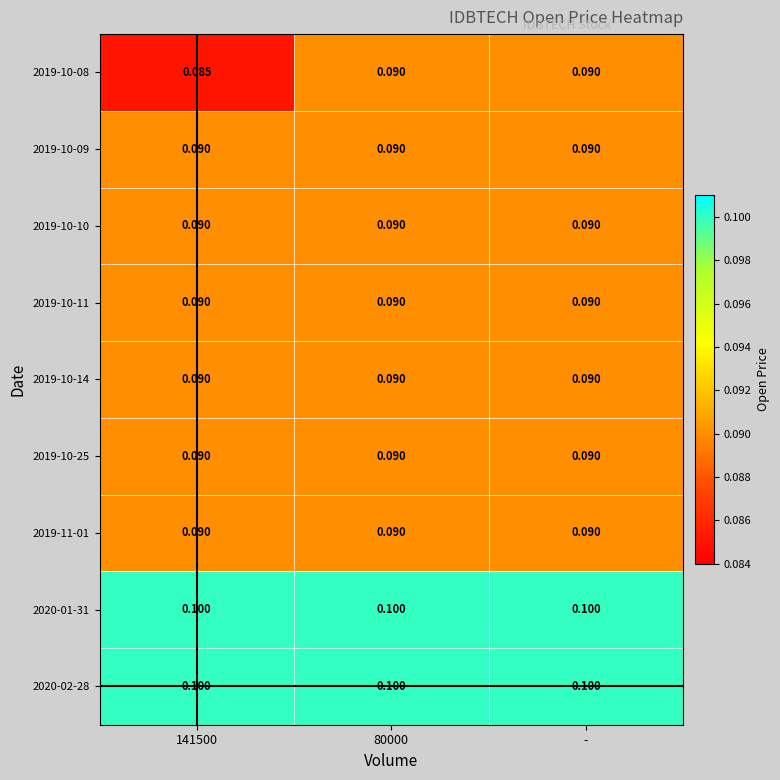

Count the number of categories in the chart.

3